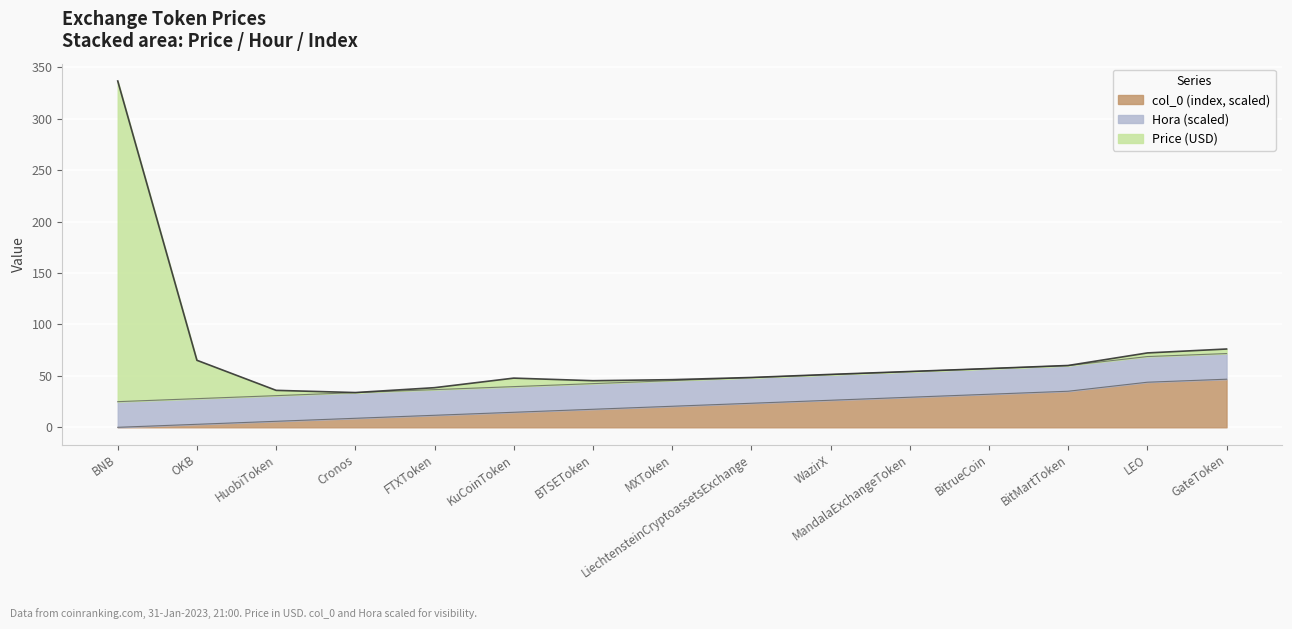

Count the number of categories in the chart.

15